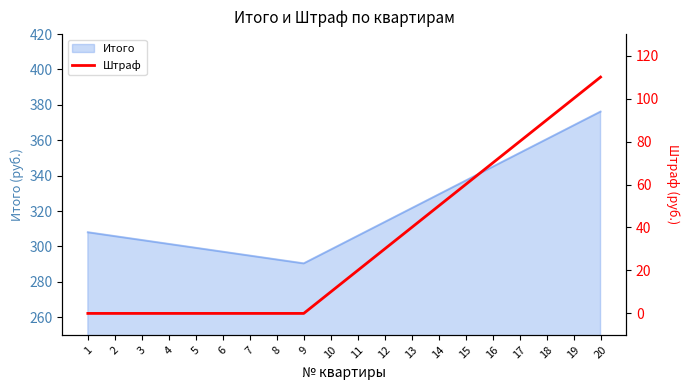

Rank the categories by value from highest to lowest.

20, 19, 18, 17, 16, 15, 14, 13, 12, 11, 10, 1, 2, 3, 4, 5, 6, 7, 8, 9